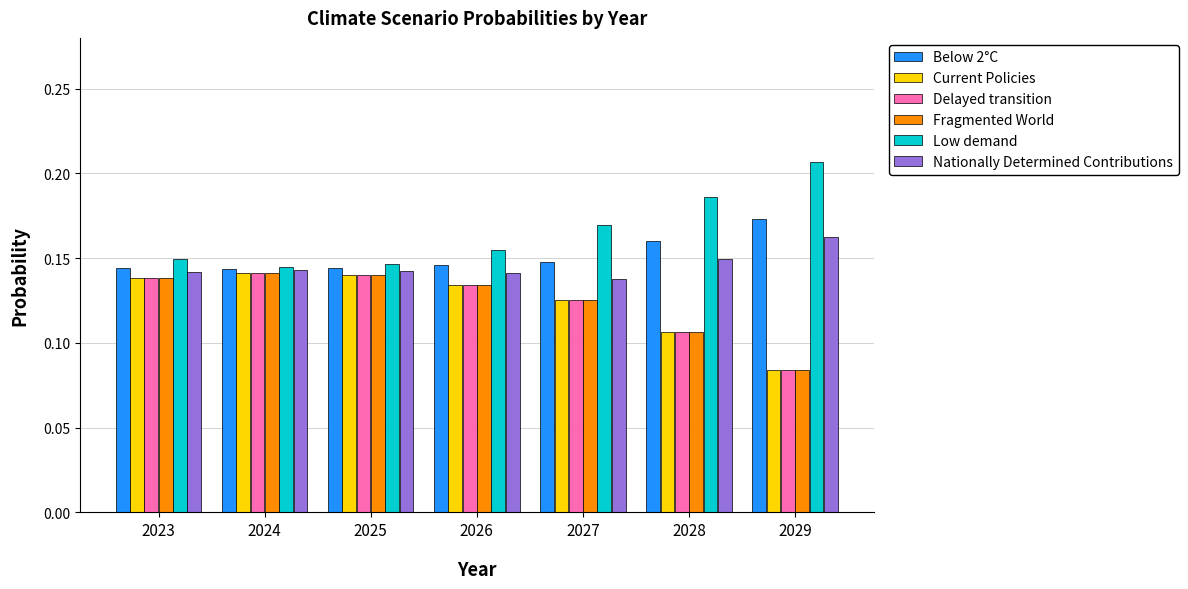

Which series has the widest spread of values?

Low demand